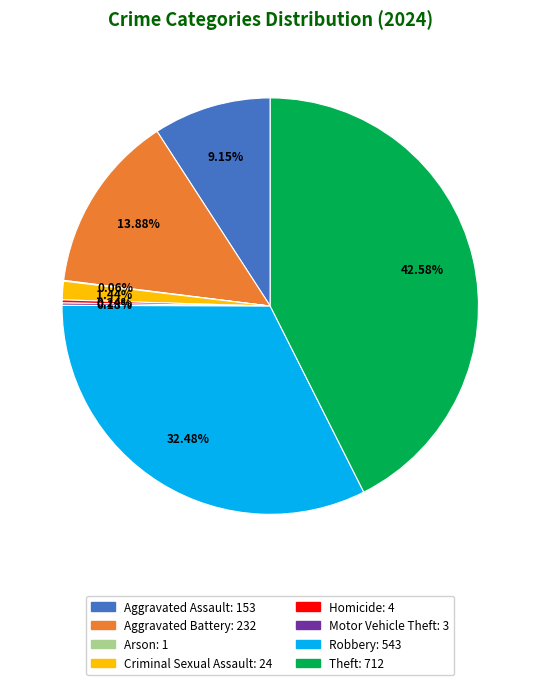

Does any single category account for the majority?

No